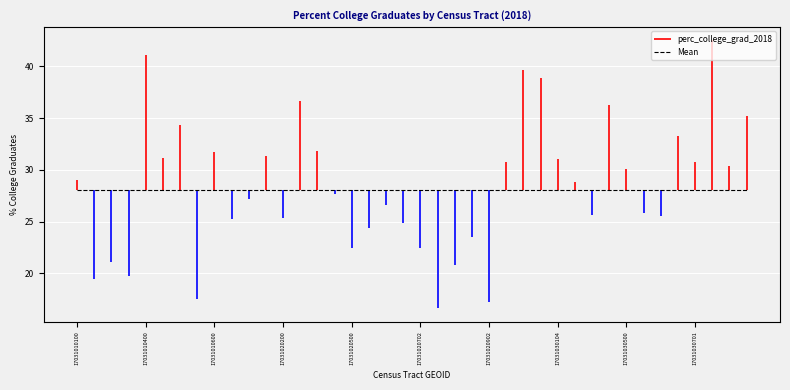

How many values exceed 28?

20